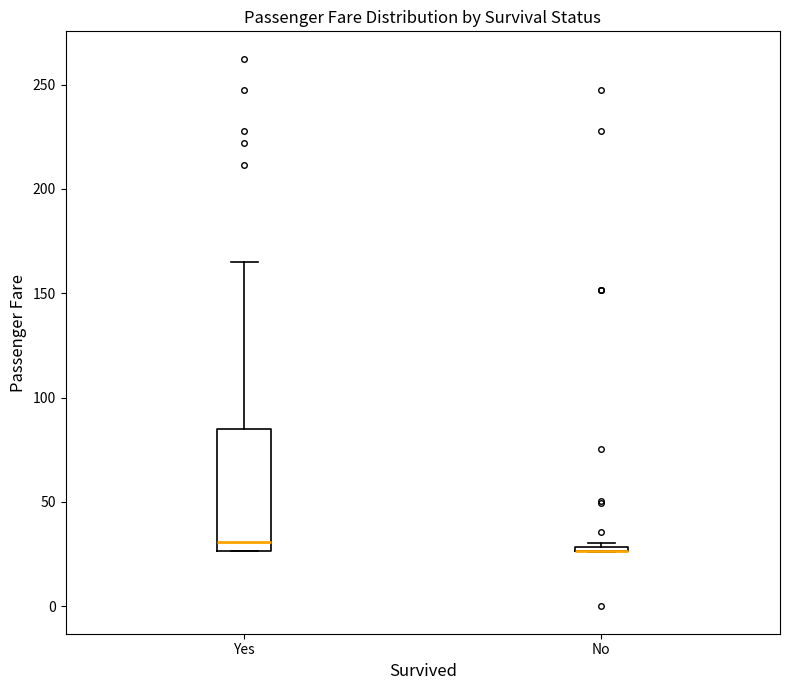

Where is the lower edge of the box for No on the y-axis? The values are not printed on the chart, so give them approximately, as read against the axis.

25